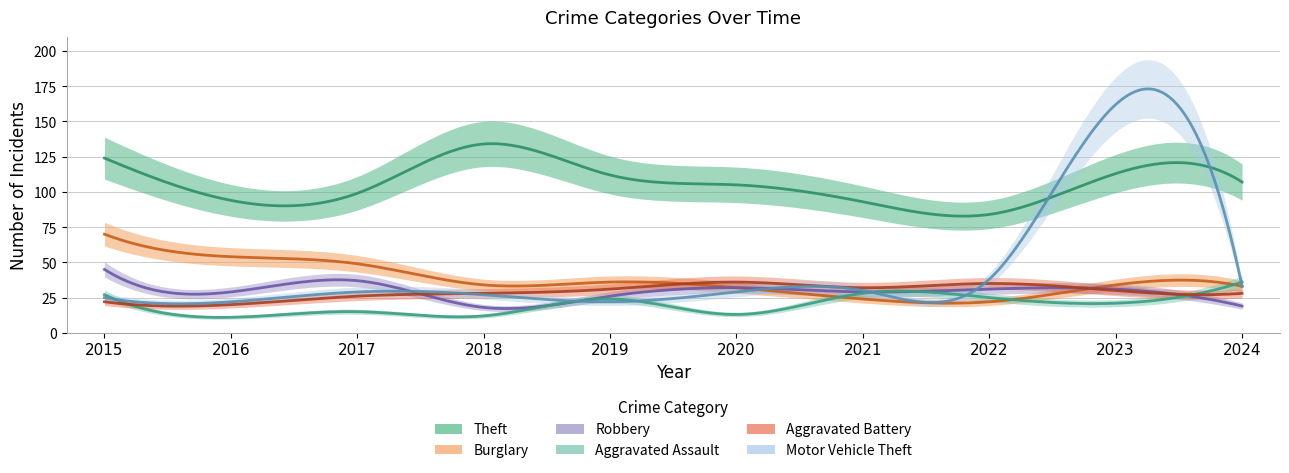

How many interior local valleys does the Burglary series have?

2